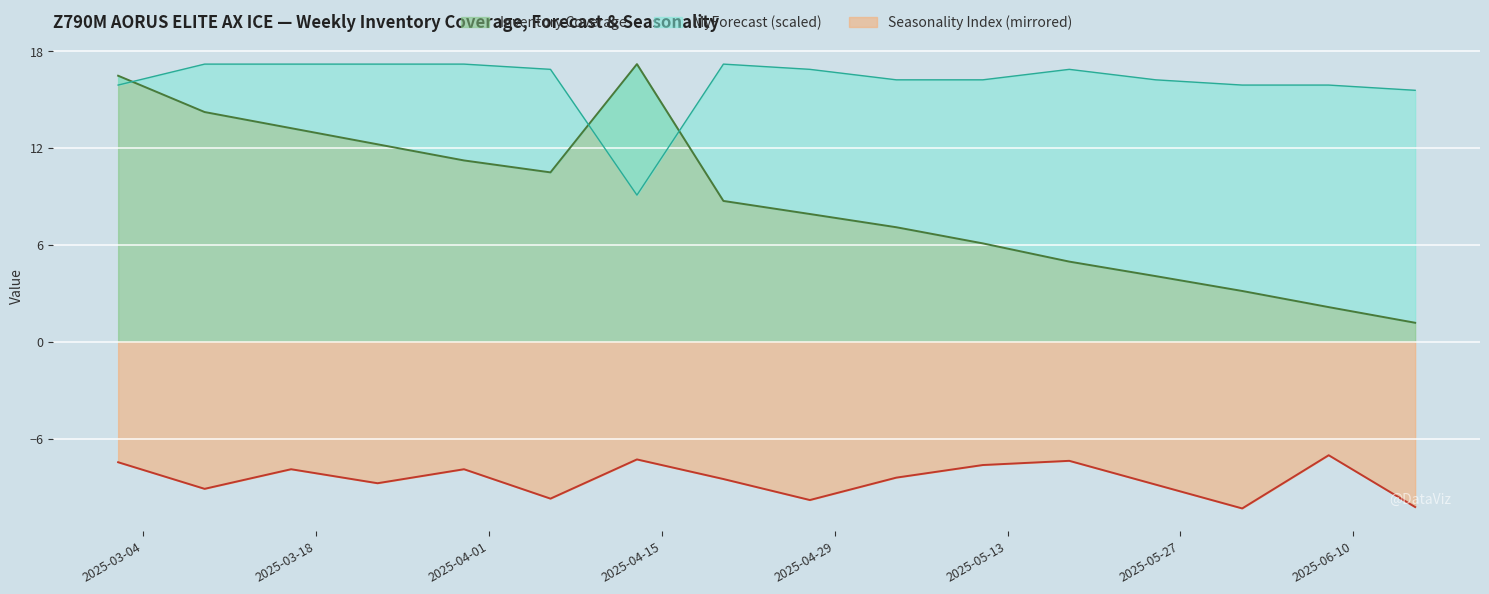

True or false: Seasonality Index and Inventory Coverage intersect in this chart.

False